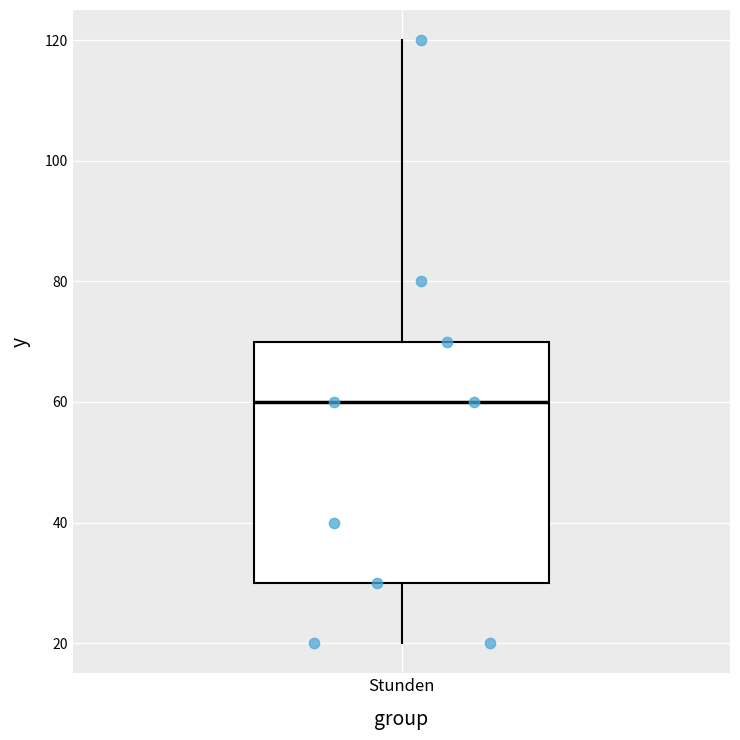

Transcribe this box plot: give where the median line is, the range the box spans, and where the two whiskers end, as read against the y-axis. The values are not printed on the chart, so give them approximately, as read against the axis.

median 60, box 30 to 70, whiskers 20 to 120